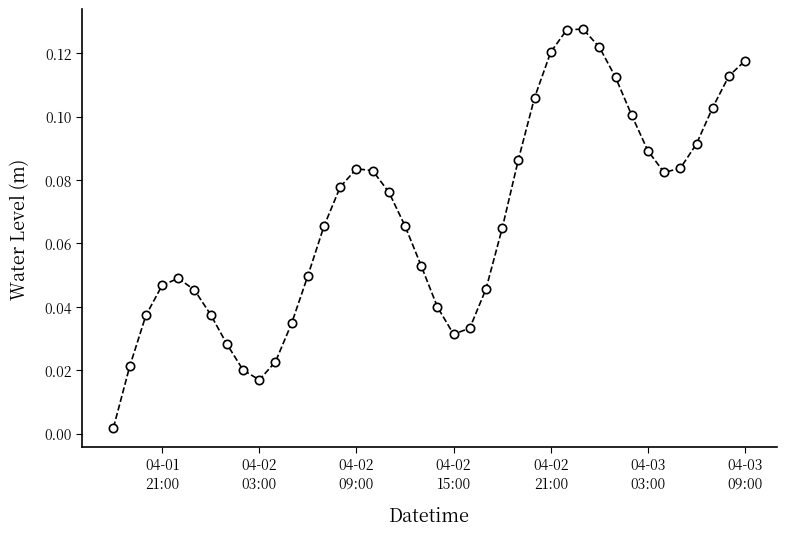

Is this an area chart (filled region under the line)?

No